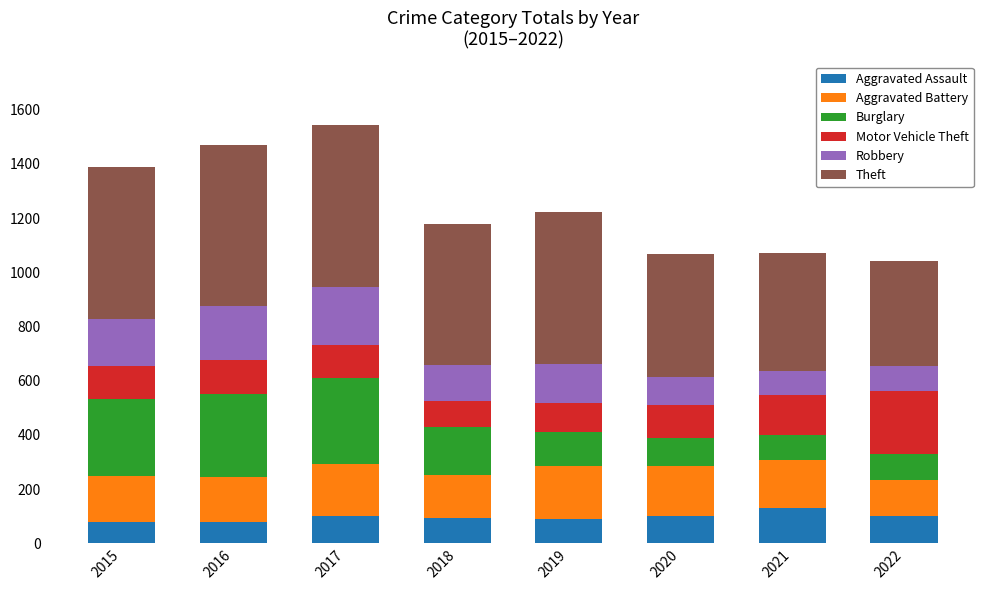

What is the maximum value for Aggravated Assault?

131